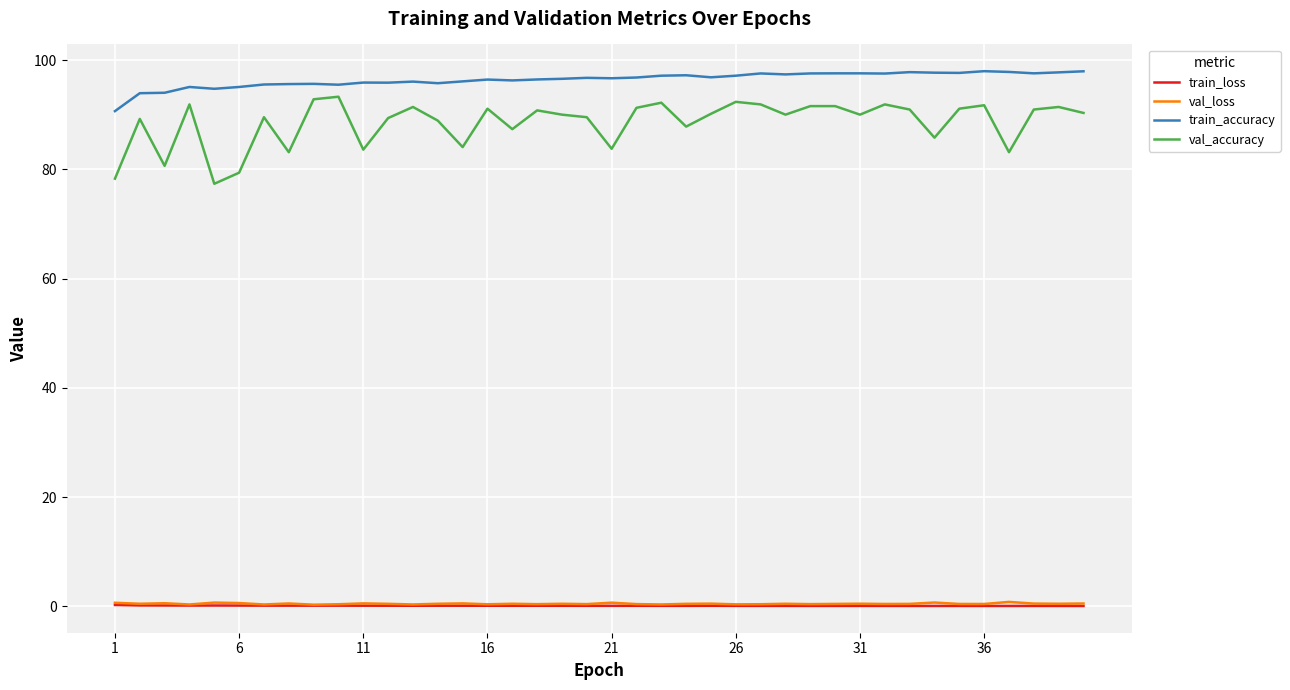

Is this an area chart (filled region under the line)?

No